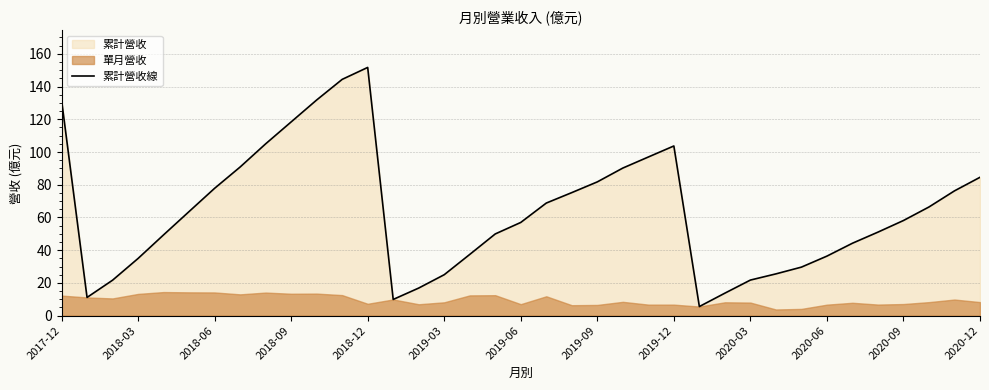

What position from the right is 32?

5